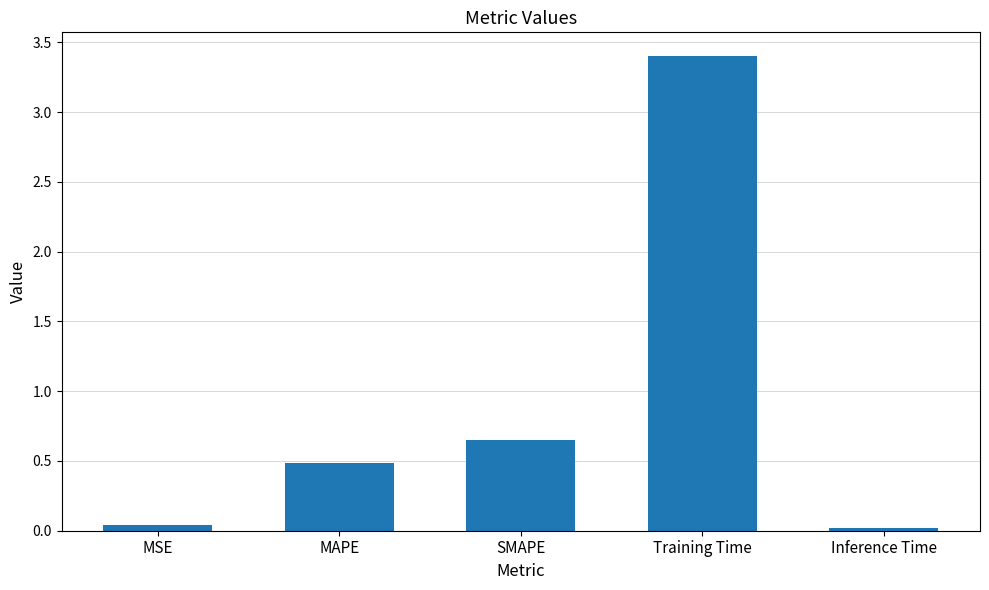

What is the label of the 1st bar from the left?

MSE